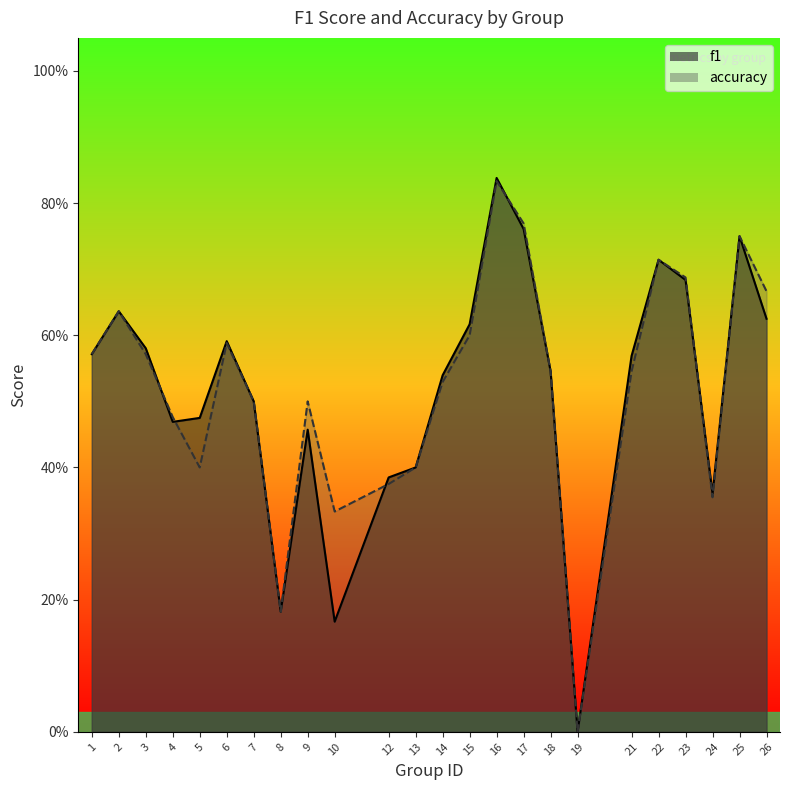

What is the value of the accuracy point at the 20th from the left?

0.7